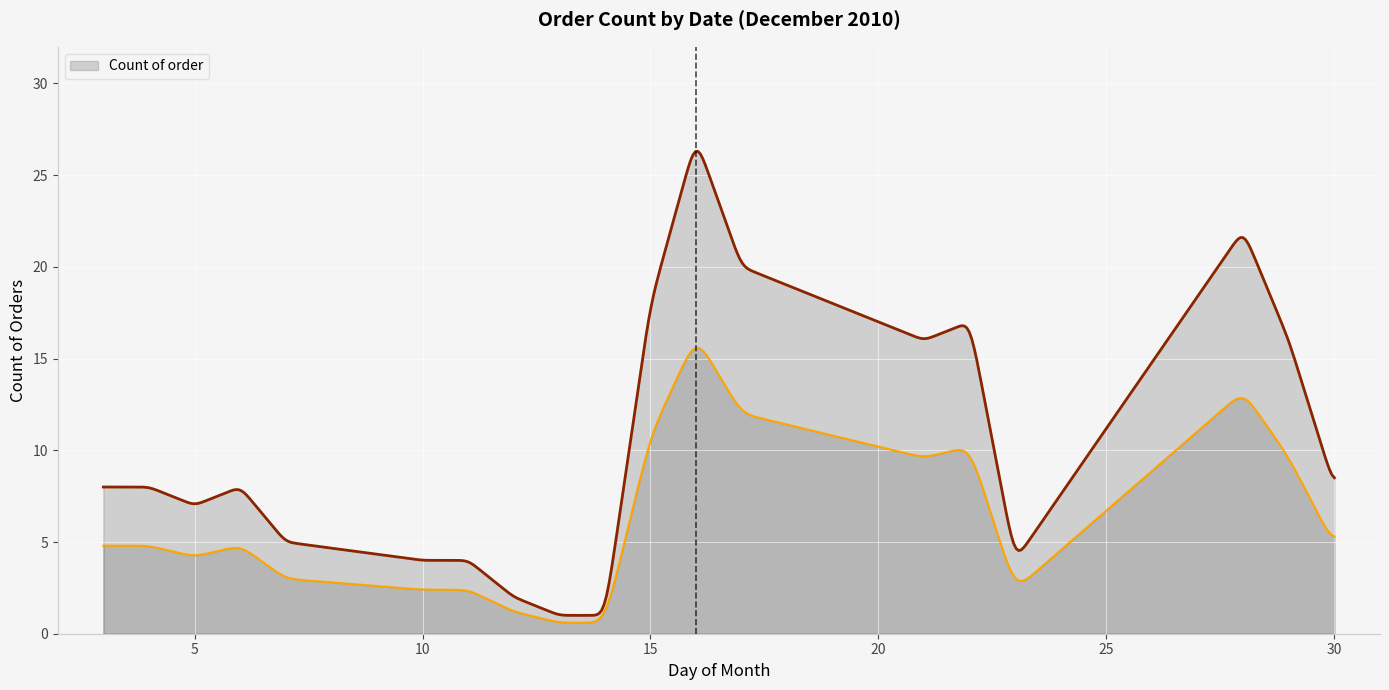

How many data points does each series have?

20